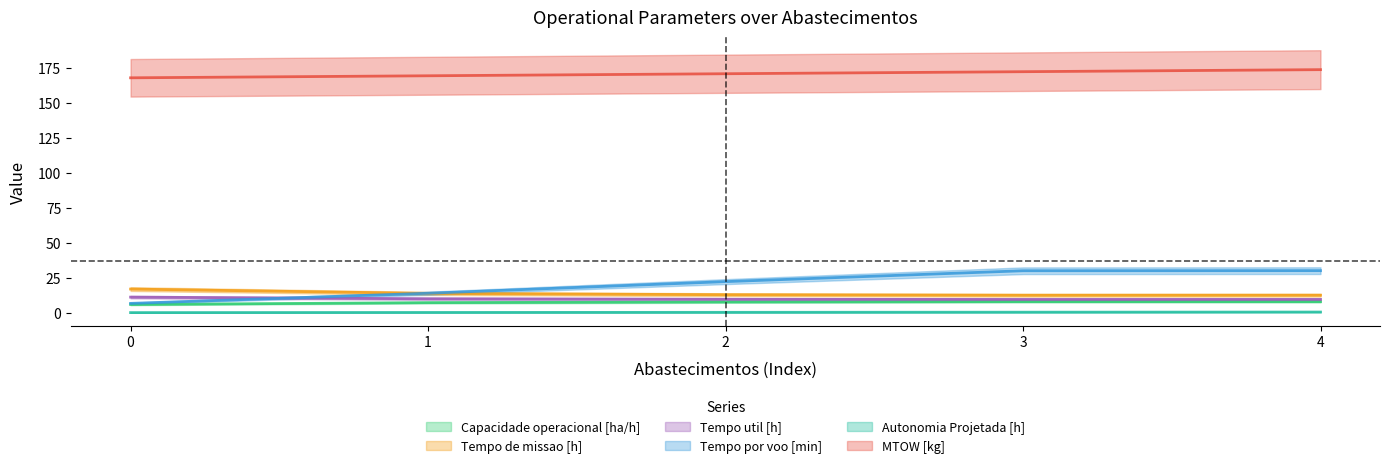

What is the difference between the maximum and minimum values in the Capacidade operacional [ha/h] series?

2.1